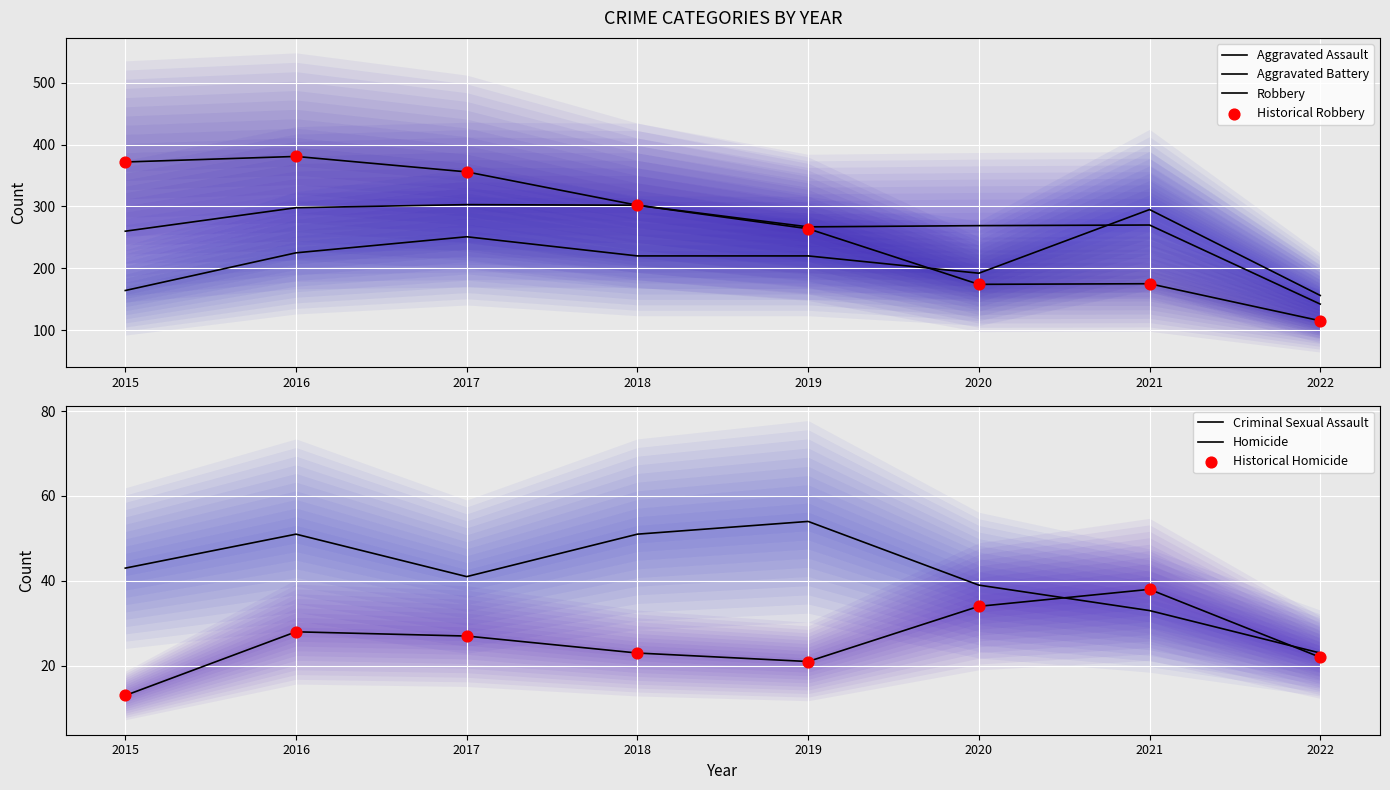

At how many categories does at least one series exceed 377?

1